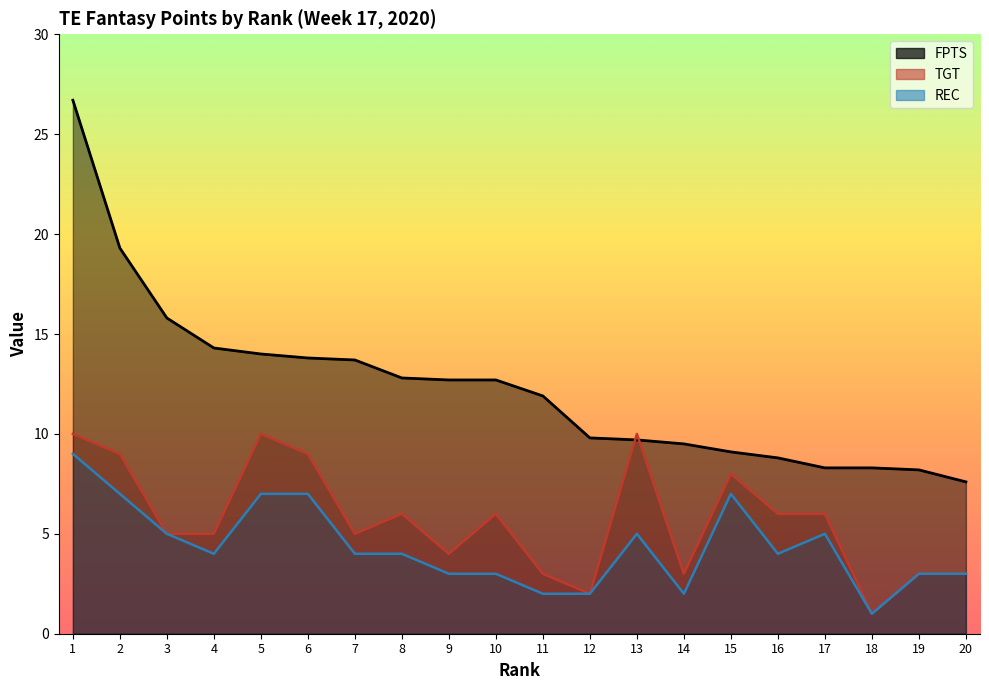

At how many categories does at least one series exceed 25?

1